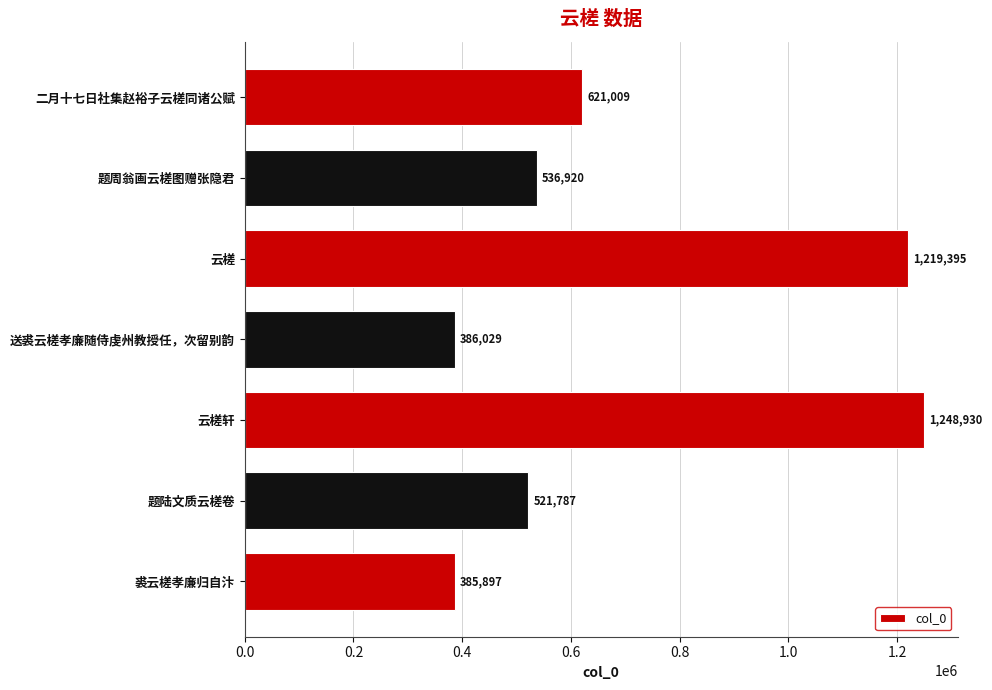

At which label is the value closest to 817413?

二月十七日社集赵裕子云槎同诸公赋